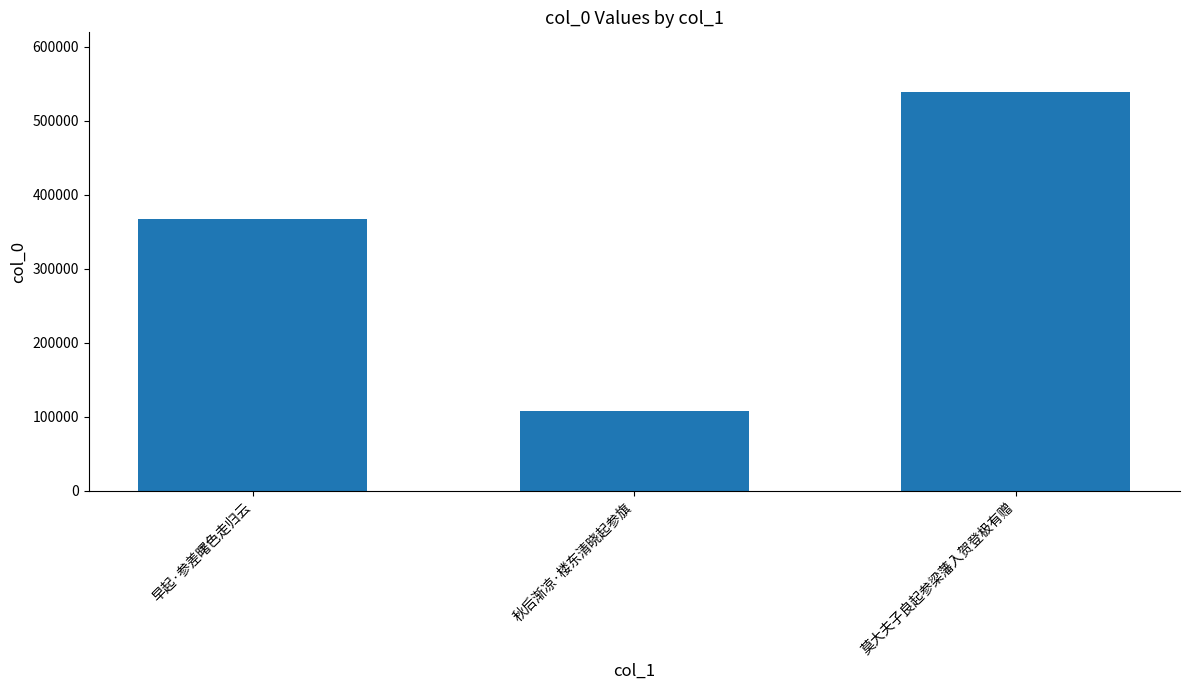

What is the ratio of the value at 莫大夫子良起参梁藩入贺登极有赠 to the value at 早起·参差曙色走归云?

1.5